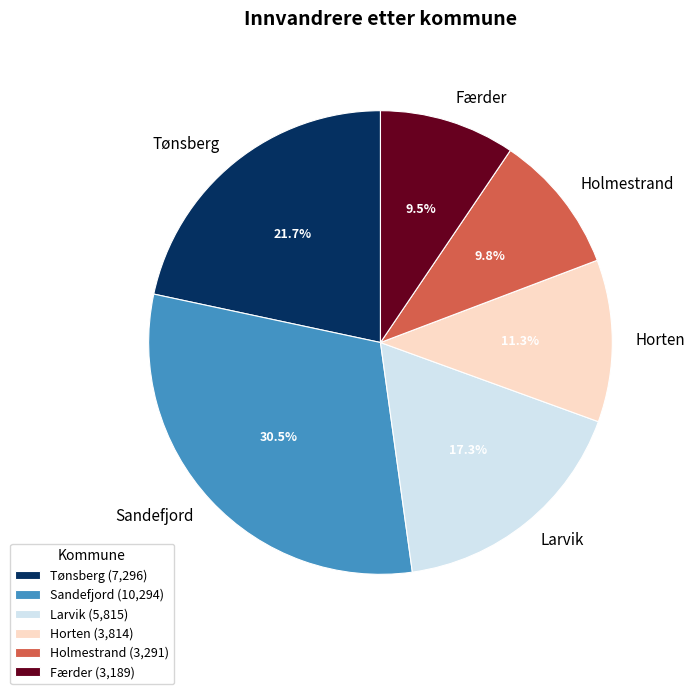

How many slices are in this pie chart?

6